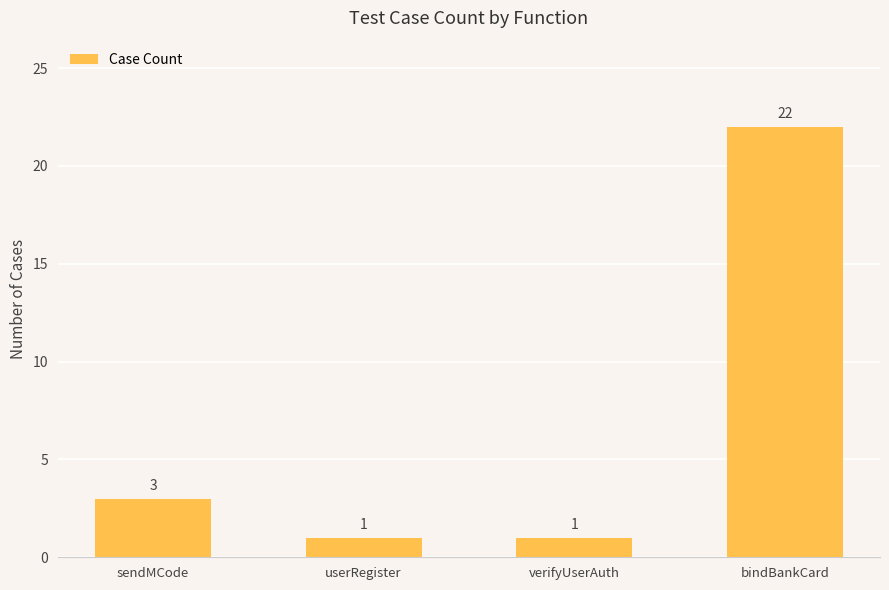

The chart shows a value of 5 at sendMCode. True or false?

False